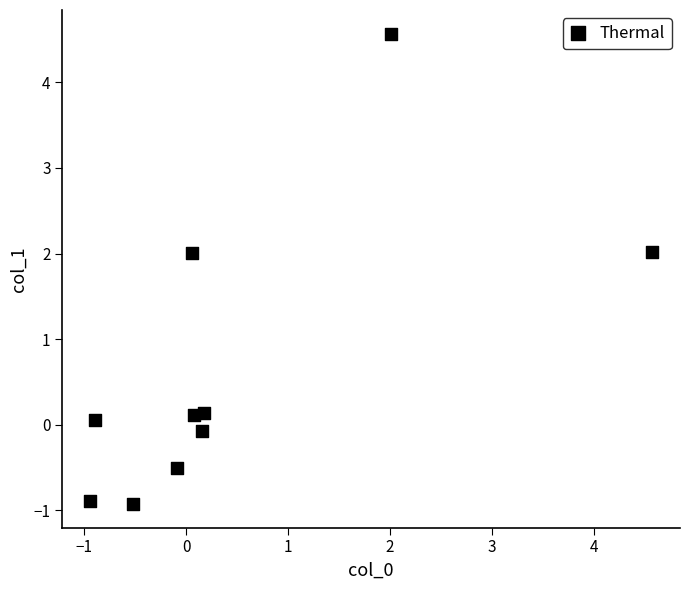

What is the range of X values (max minus min)?

5.5